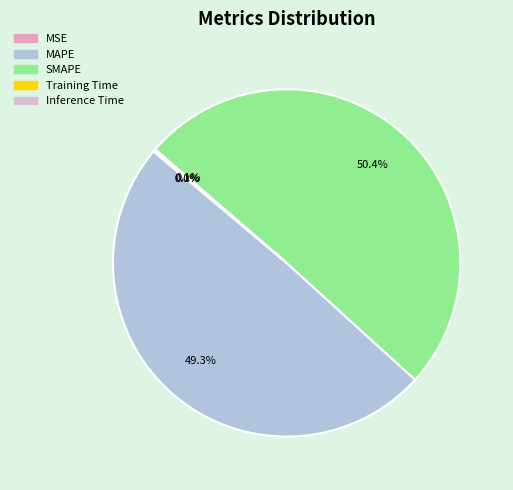

Is there a majority slice in this chart?

Yes